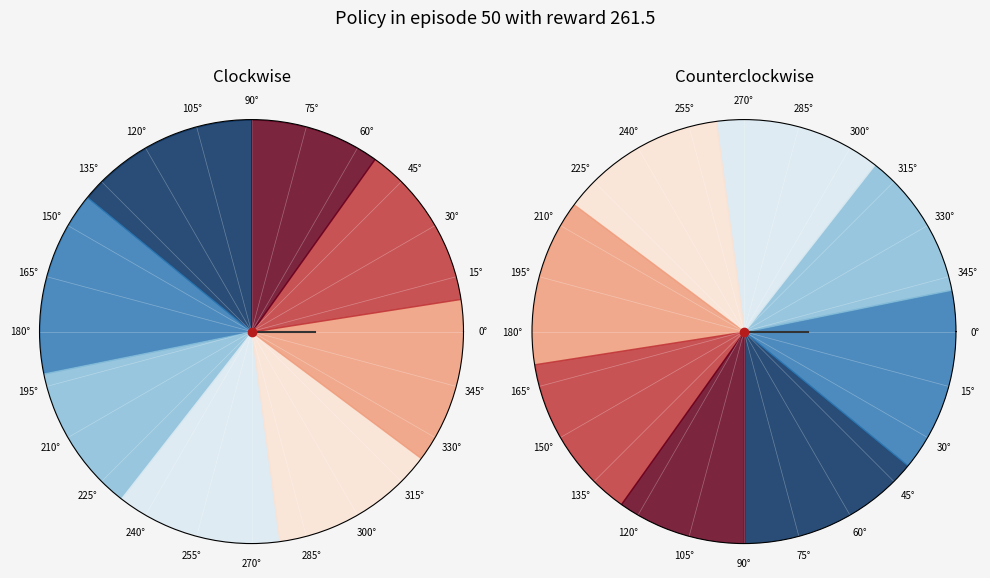

To the nearest percent, what portion does 15 represent?

3%